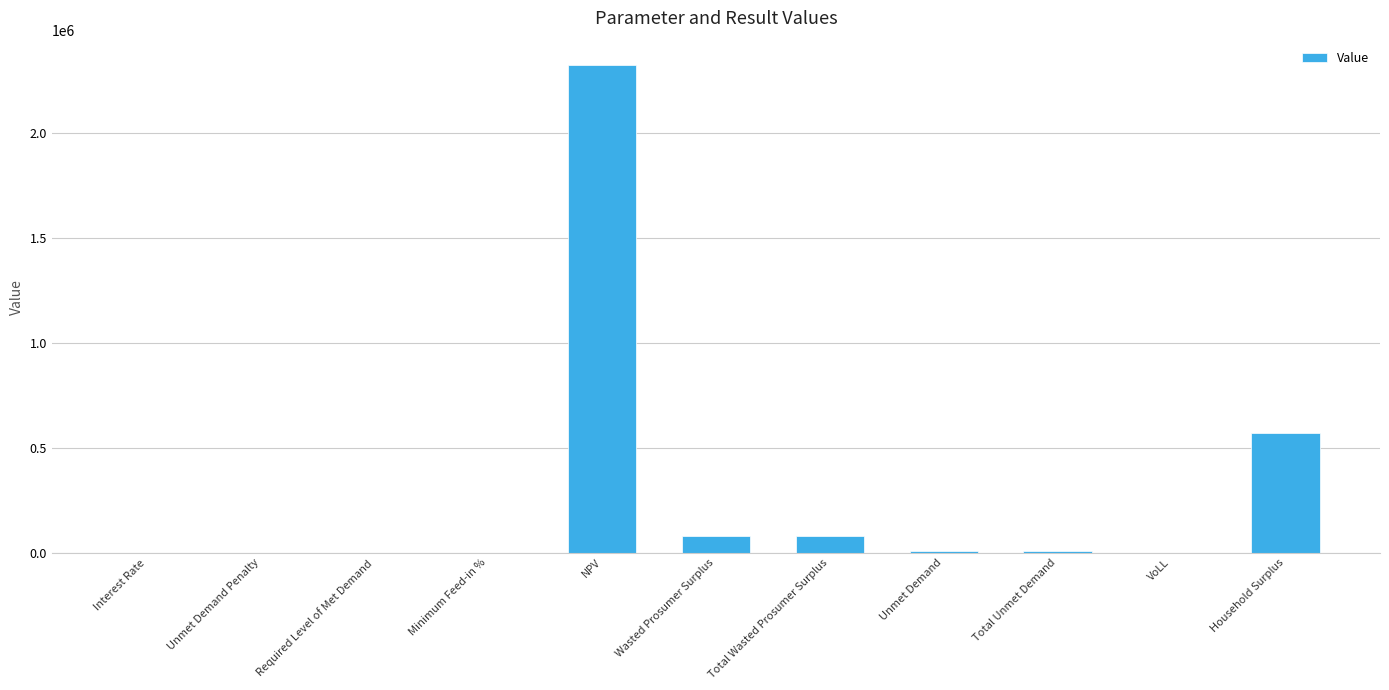

Where is the data nearest to the value 1161330?

Household Surplus